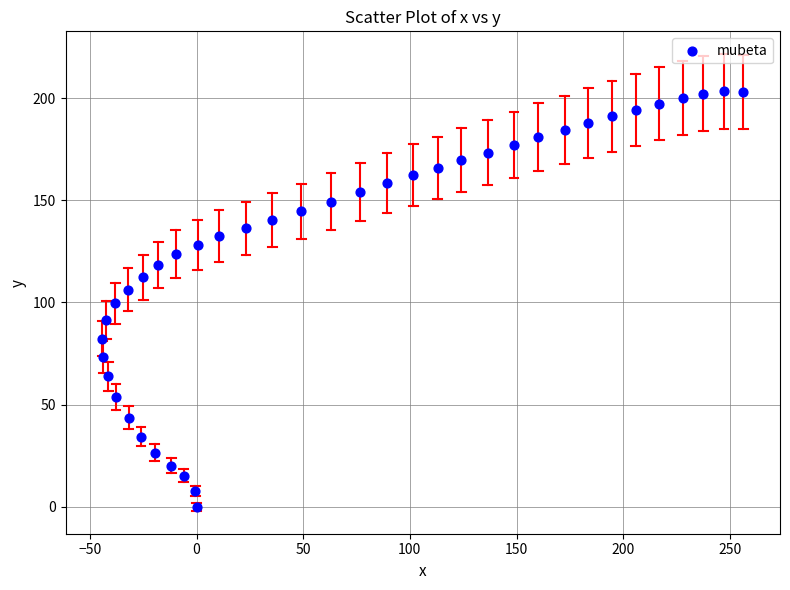

What is the range of Y values (max minus min)?

203.2